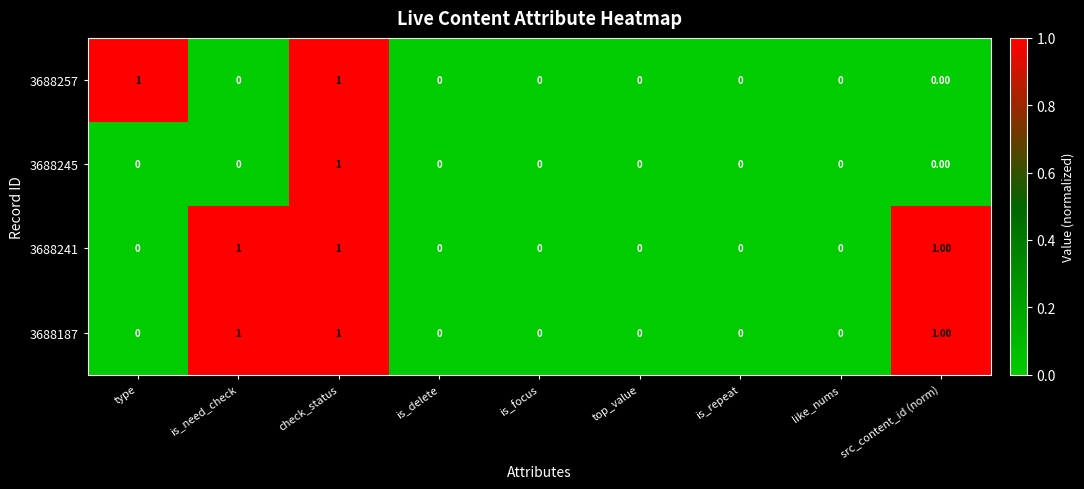

At which category is the sum across all series the highest?

check_status